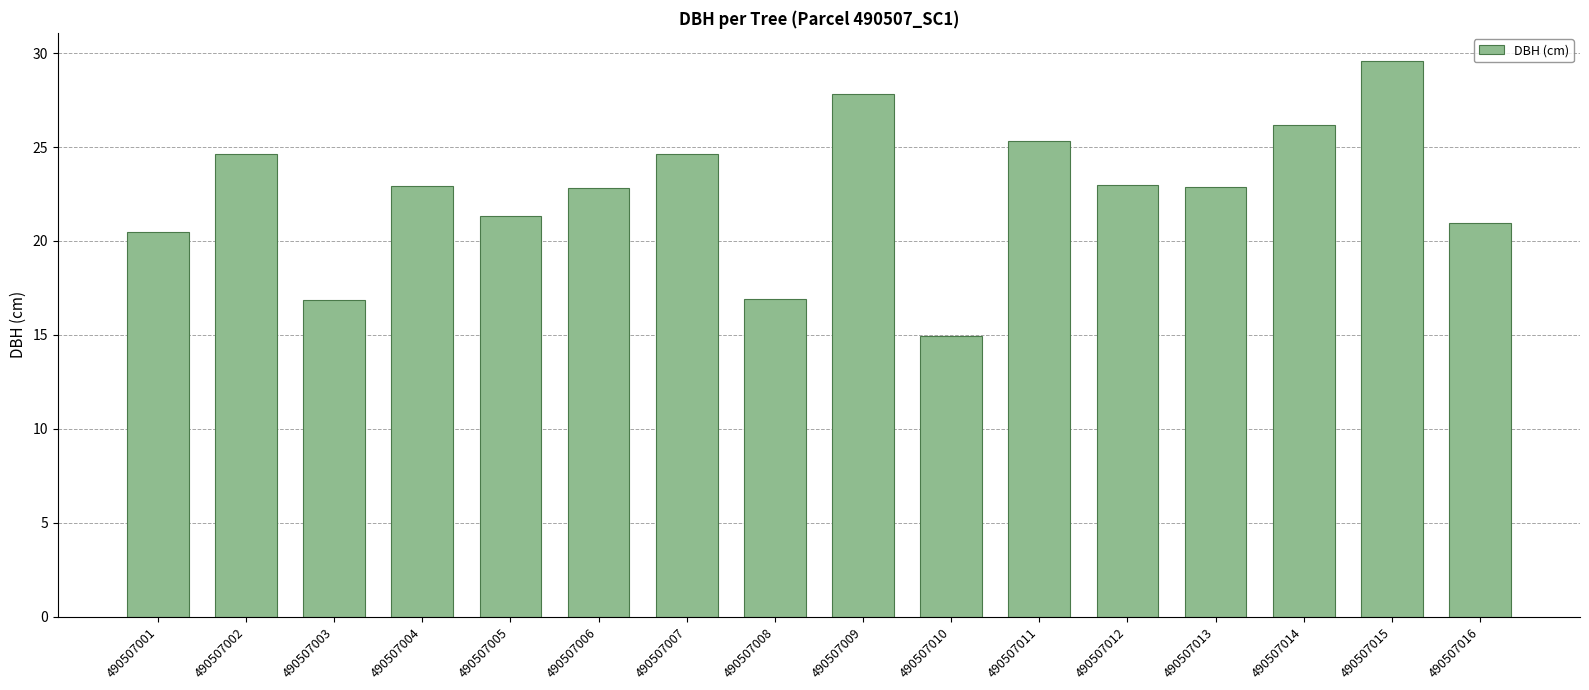

Read the value at 490507001.

20.5